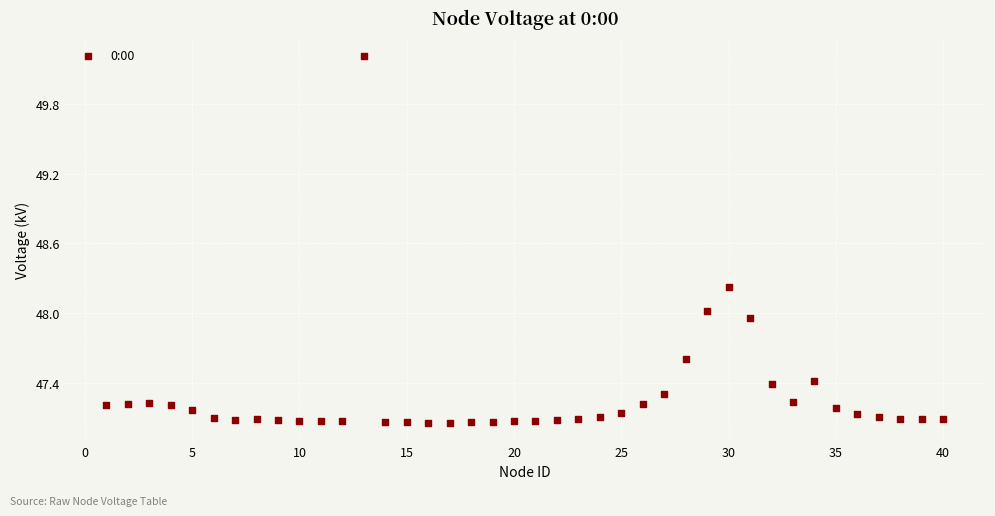

What is the range of Y values (max minus min)?

3.2